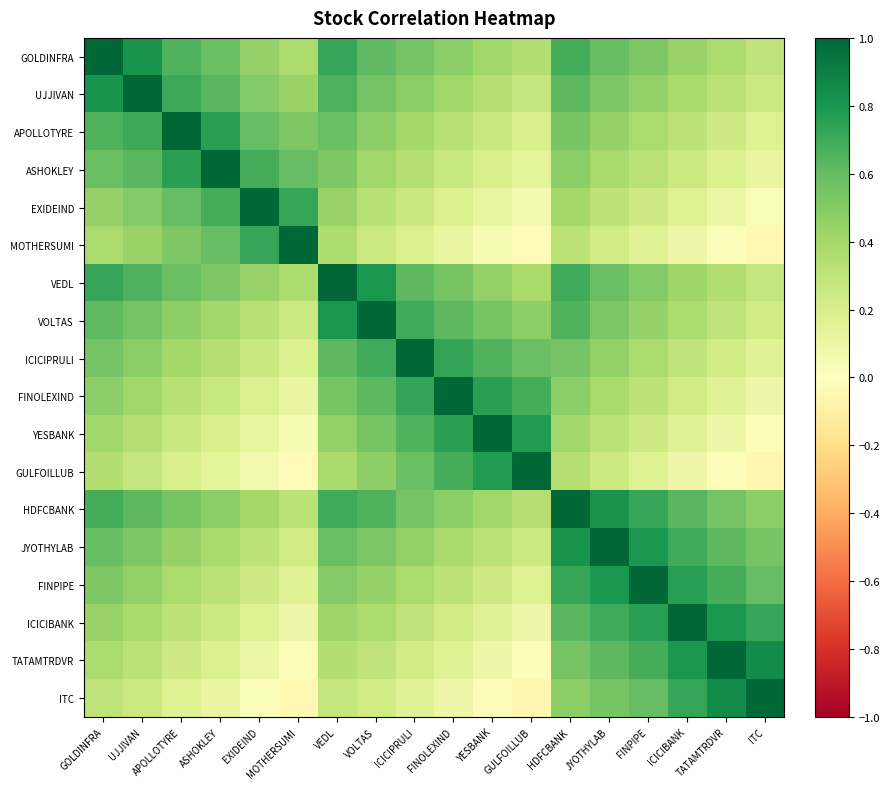

What is the minimum value shown in the chart?

-0.1